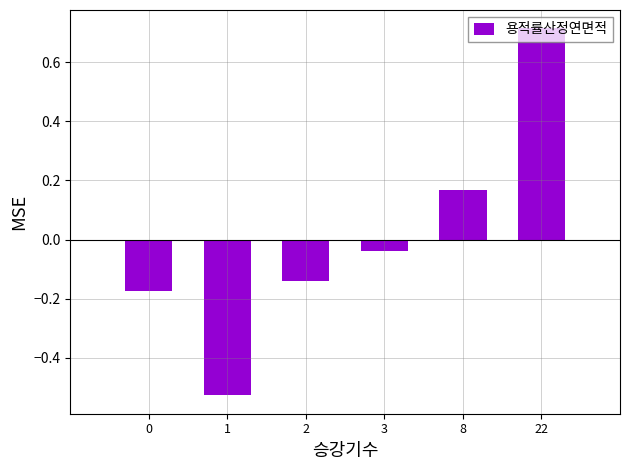

Does the chart contain stacked bars?

No